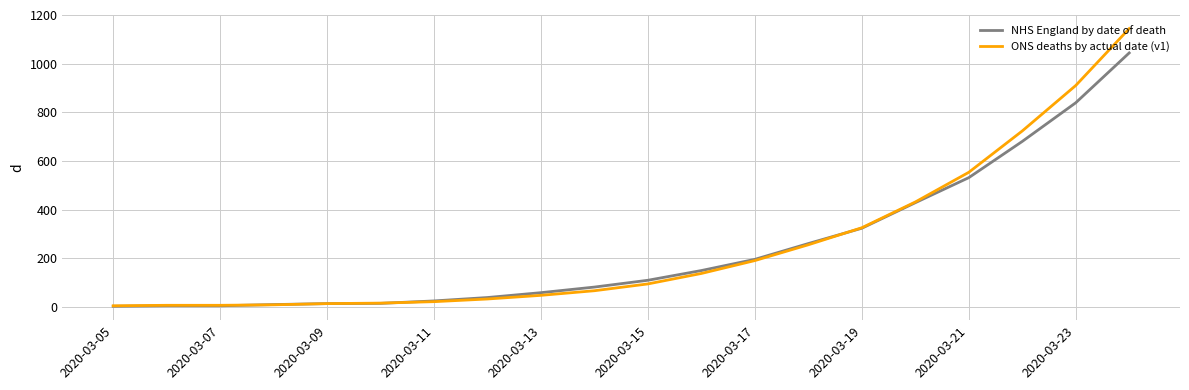

What is the greatest value displayed?

1144